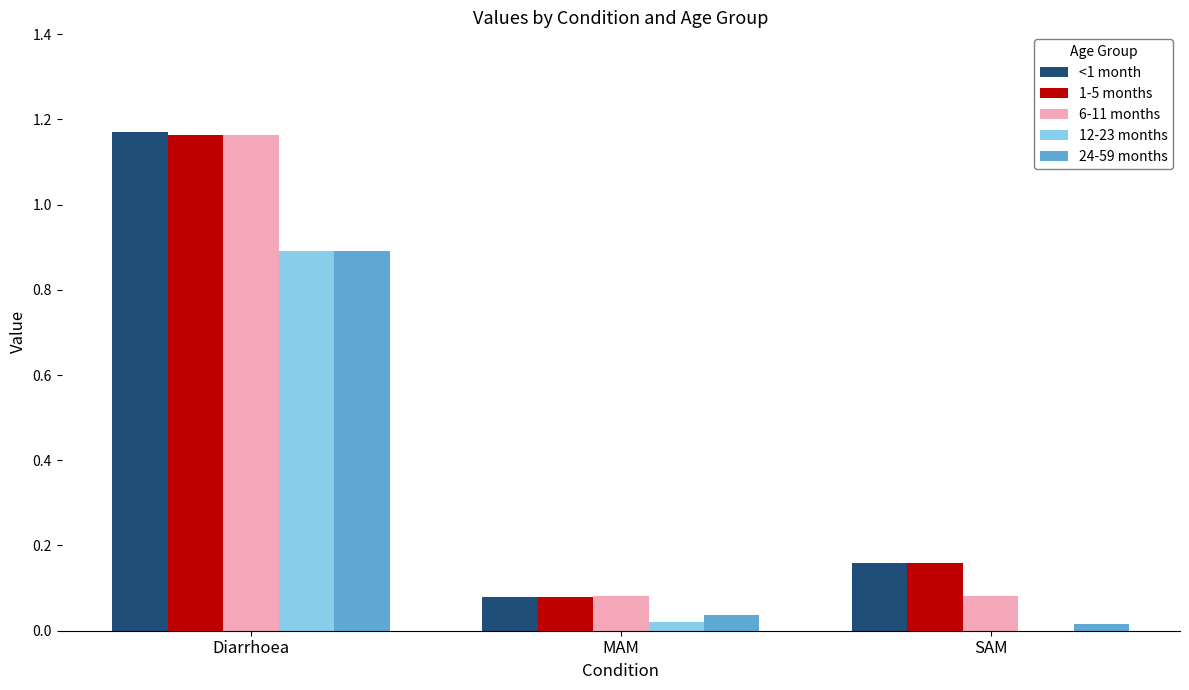

What is the total value across all series at SAM?

0.4